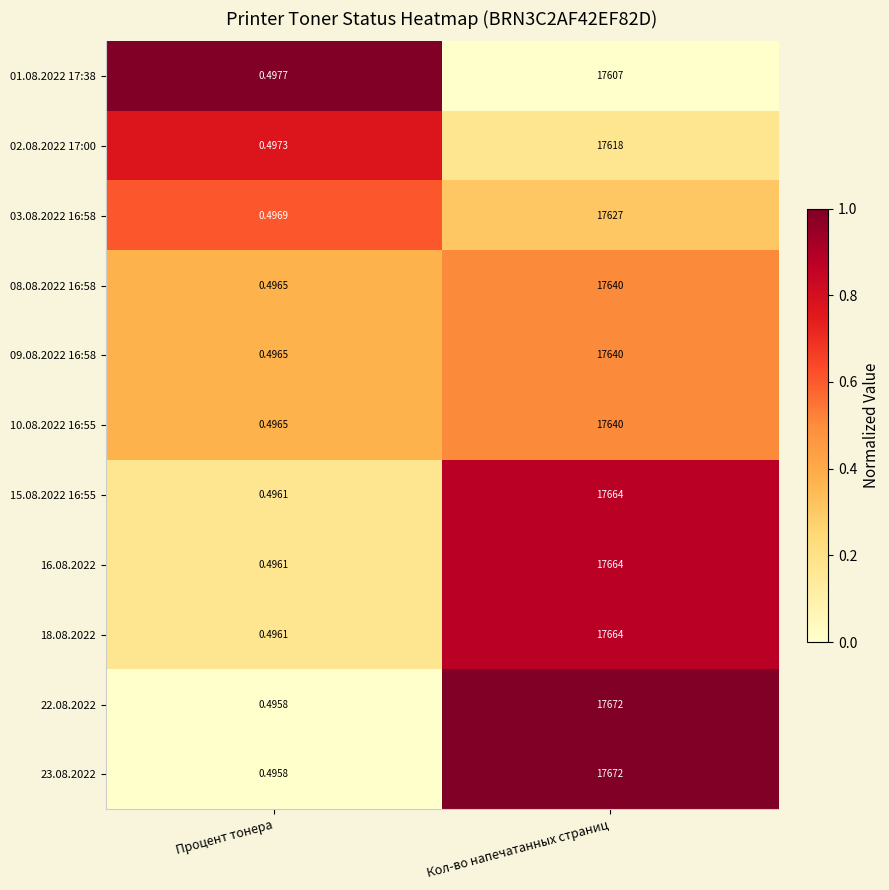

At which category does the chart reach its peak across all series?

Кол-во напечатанных страниц